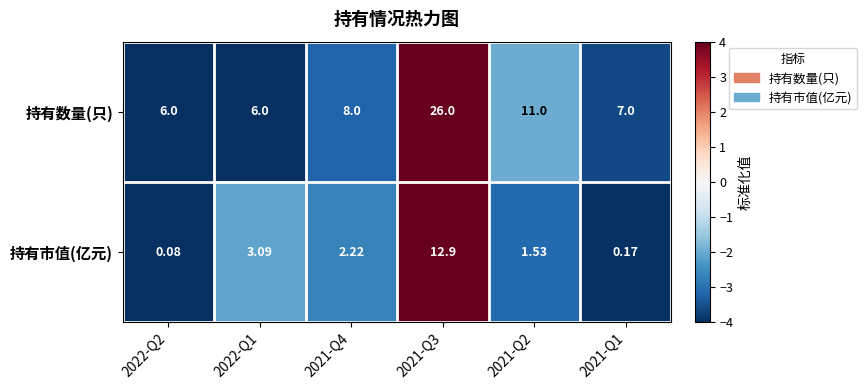

Which category has the lowest value across all series?

2022-Q2